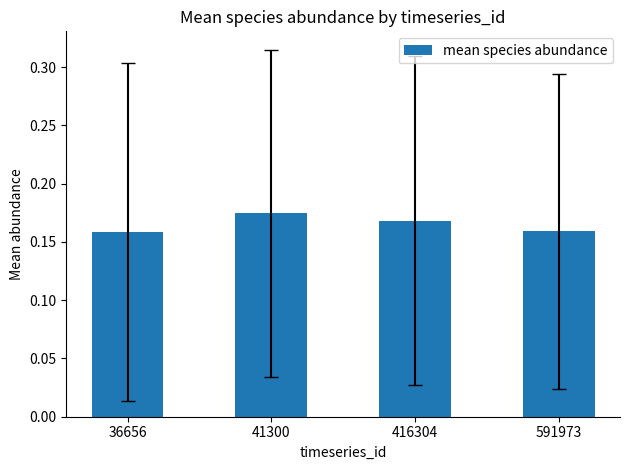

Count the number of categories in the chart.

4